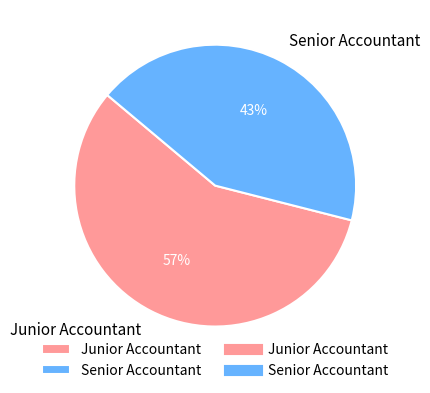

Which slice is the smallest?

Senior Accountant